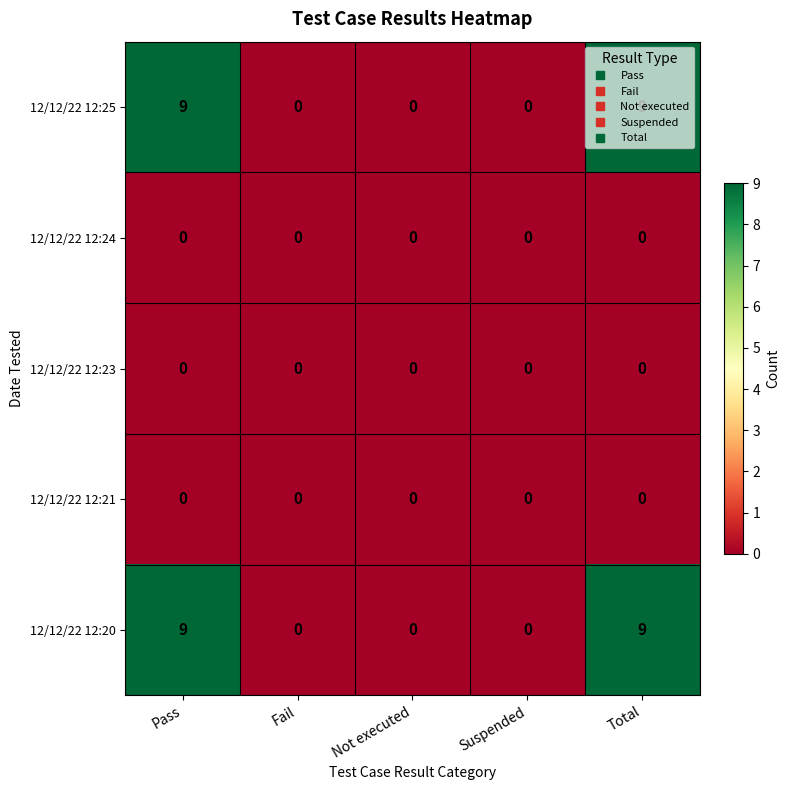

What is the difference between the highest and lowest values at Total?

9